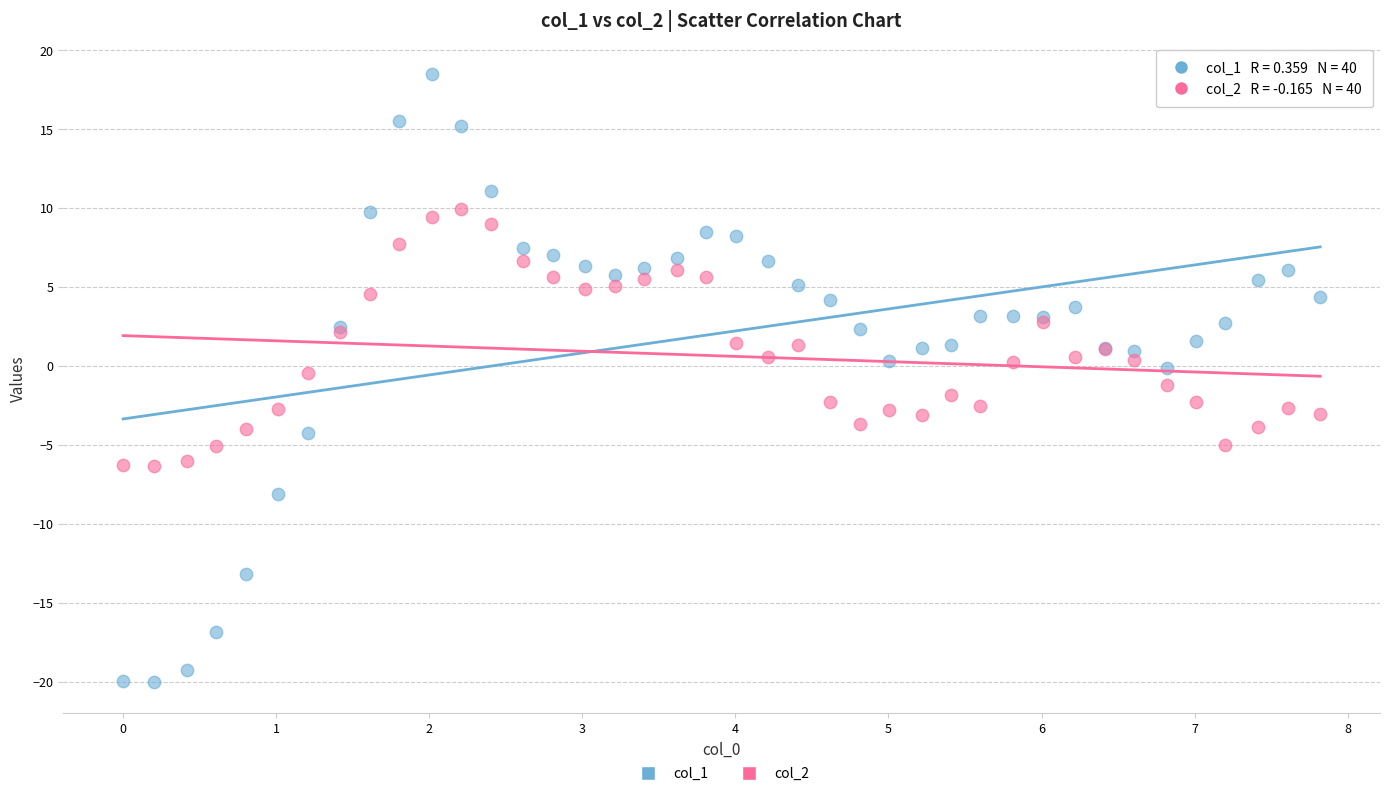

Which series contains the lowest Y value?

col_1